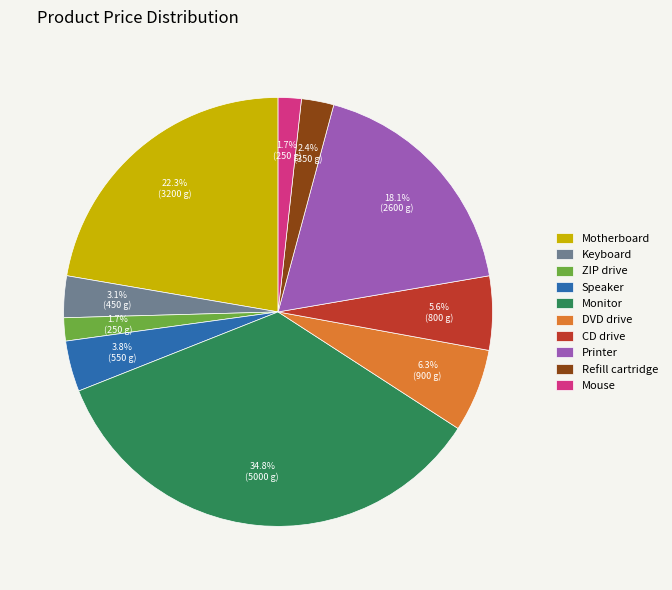

To the nearest percent, what portion does ZIP drive represent?

2%